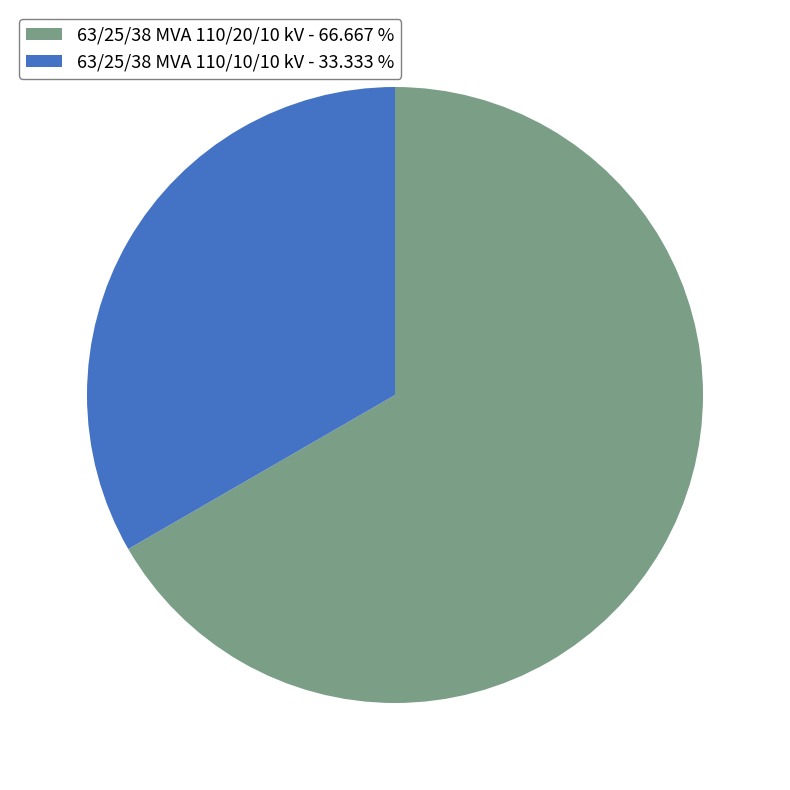

Do 63/25/38 MVA 110/10/10 kV and 63/25/38 MVA 110/20/10 kV together represent more than half of the pie?

Yes